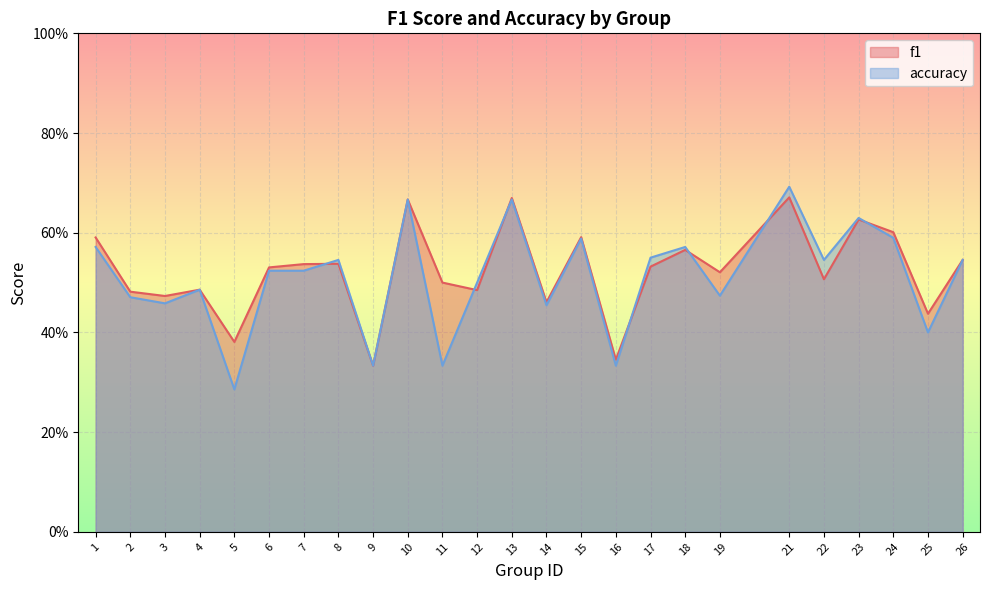

Is it true that f1 equals 0.1 at 19?

False